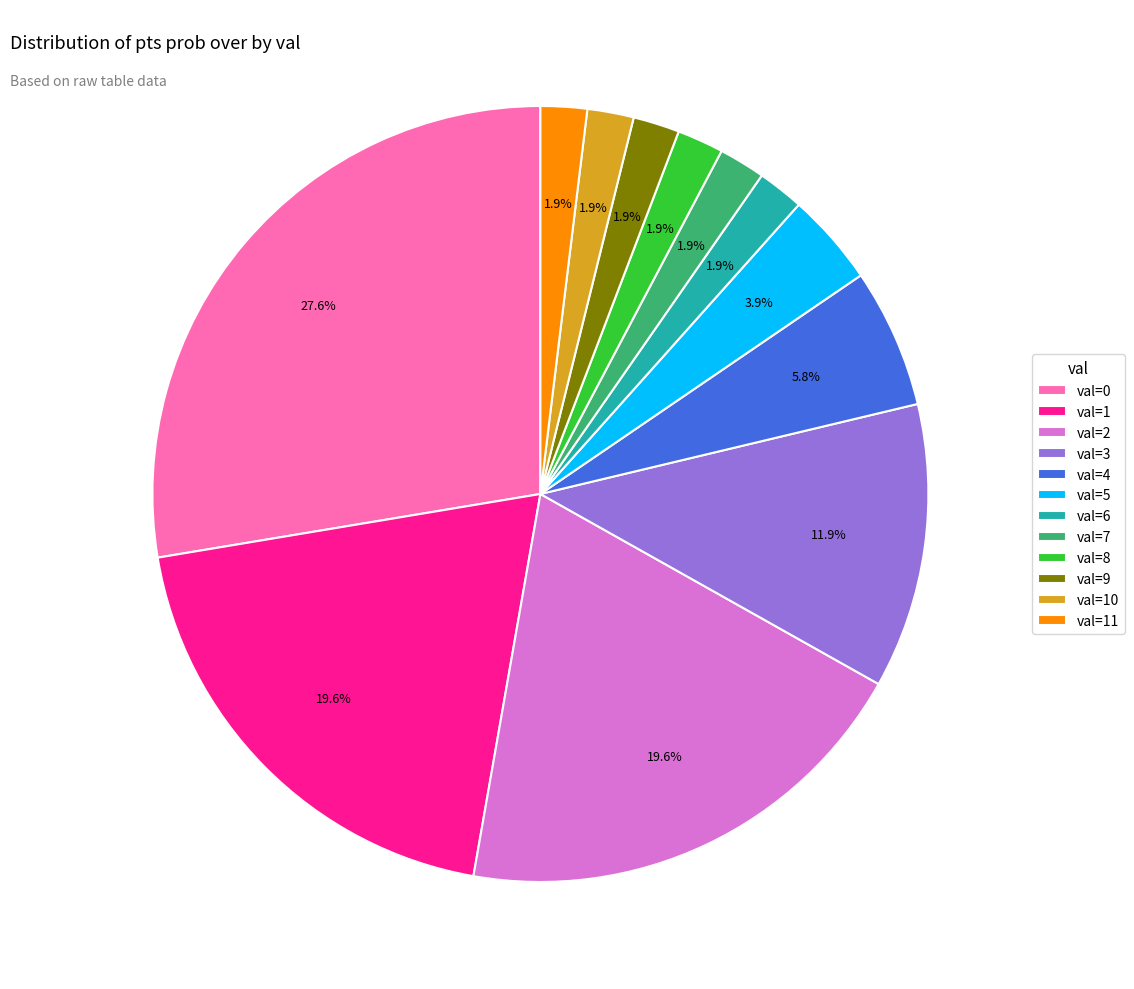

Combined, what portion of the pie is val=1 and val=9?

21.5%